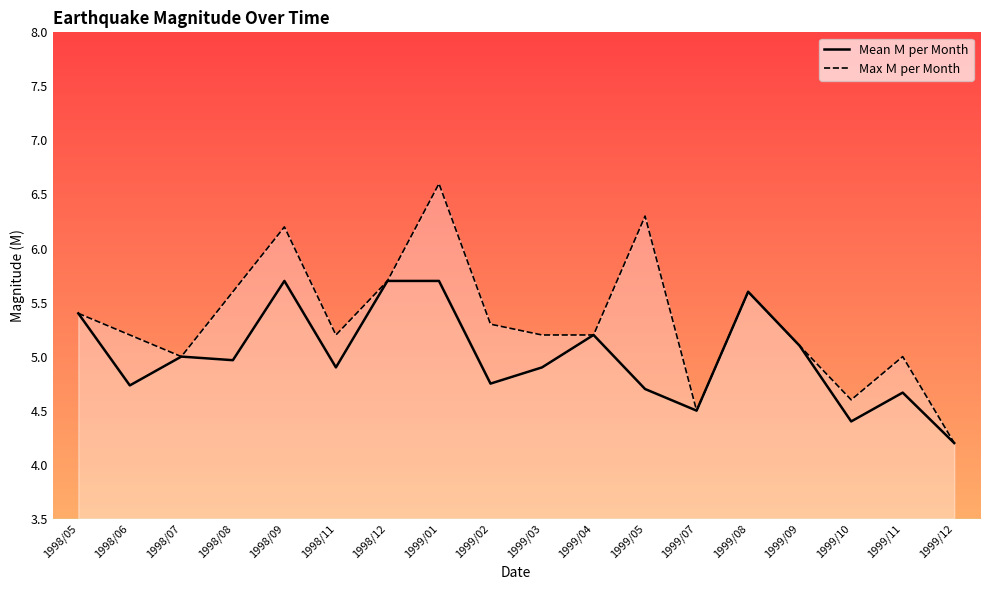

Reading left to right, transcribe all the data shown in this chart.

Mean Ｍ per Month: 1998/05=5.4	1998/06=4.7	1998/07=5.0	1998/08=5.0	1998/09=5.7	1998/11=4.9	1998/12=5.7	1999/01=5.7	1999/02=4.8	1999/03=4.9	1999/04=5.2	1999/05=4.7	1999/07=4.5	1999/08=5.6	1999/09=5.1	1999/10=4.4	1999/11=4.7	1999/12=4.2
Max Ｍ per Month: 1998/05=5.4	1998/06=5.2	1998/07=5.0	1998/08=5.6	1998/09=6.2	1998/11=5.2	1998/12=5.7	1999/01=6.6	1999/02=5.3	1999/03=5.2	1999/04=5.2	1999/05=6.3	1999/07=4.5	1999/08=5.6	1999/09=5.1	1999/10=4.6	1999/11=5.0	1999/12=4.2